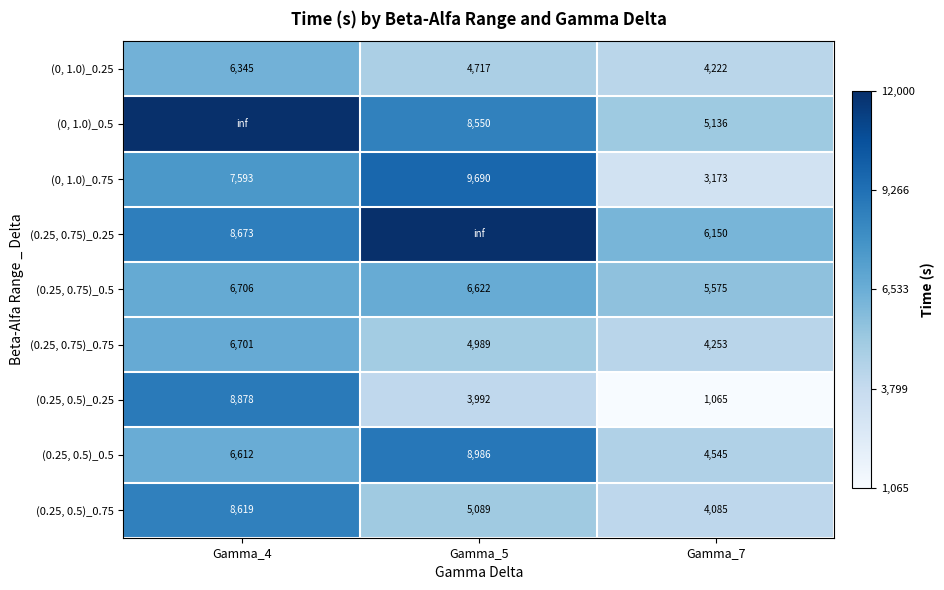

Is it true that (0.25, 0.5)_0.5 equals 4545.0 at Gamma_7?

True